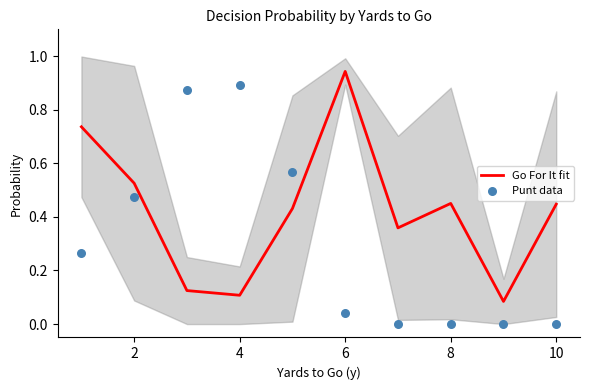

Which series has the largest total across all categories?

Go For It fit